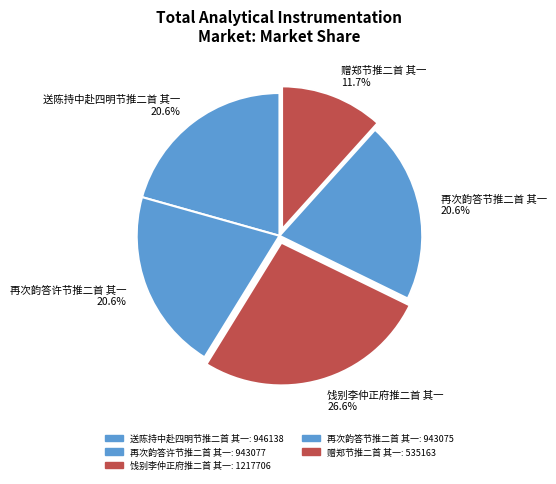

Is it true that 送陈持中赴四明节推二首 其一 is 29% of the pie?

False